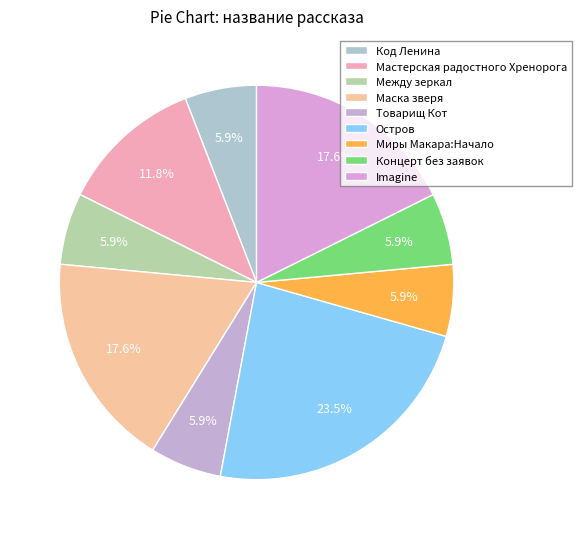

What is the change in value from Маска зверя to Концерт без заявок?

-2